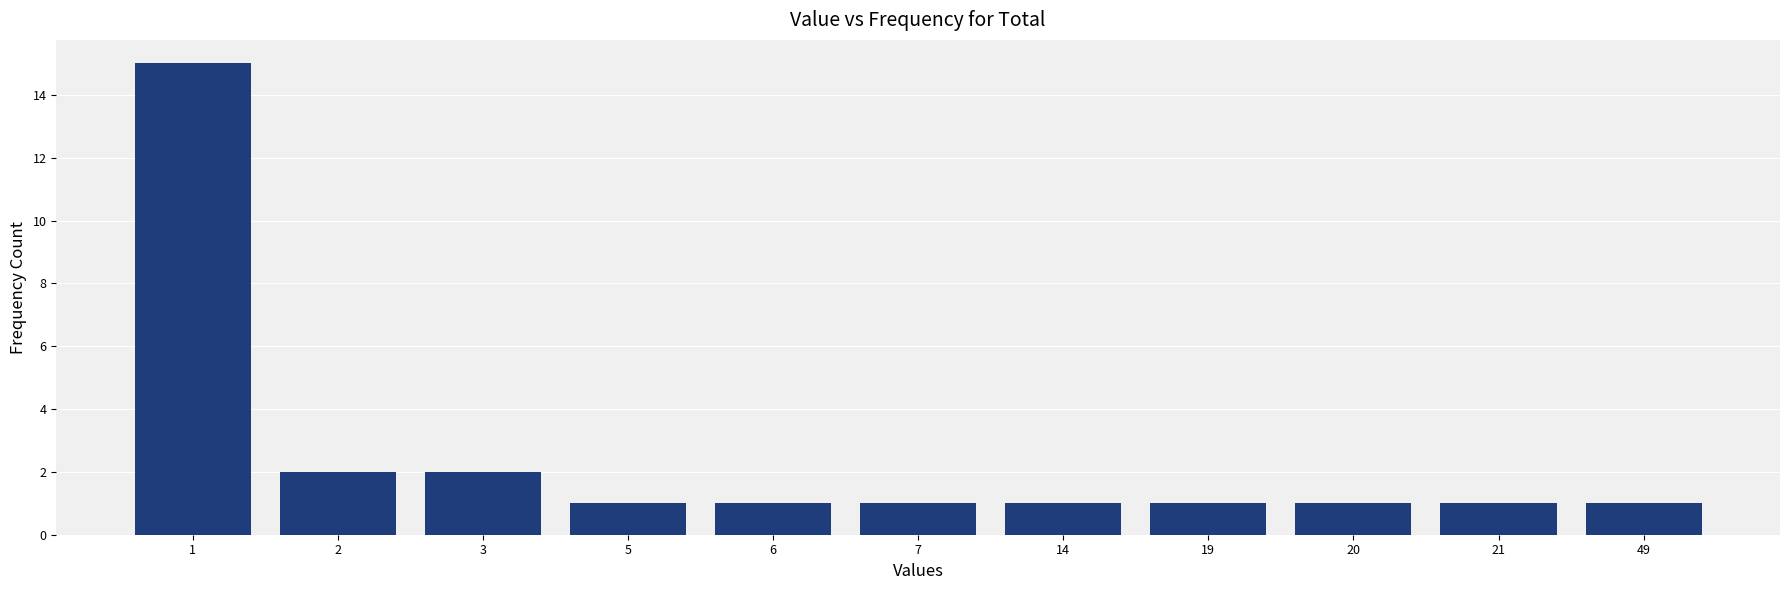

Reading left to right, transcribe all the data shown in this chart.

1=15	2=2	3=2	5=1	6=1	7=1	14=1	19=1	20=1	21=1	49=1